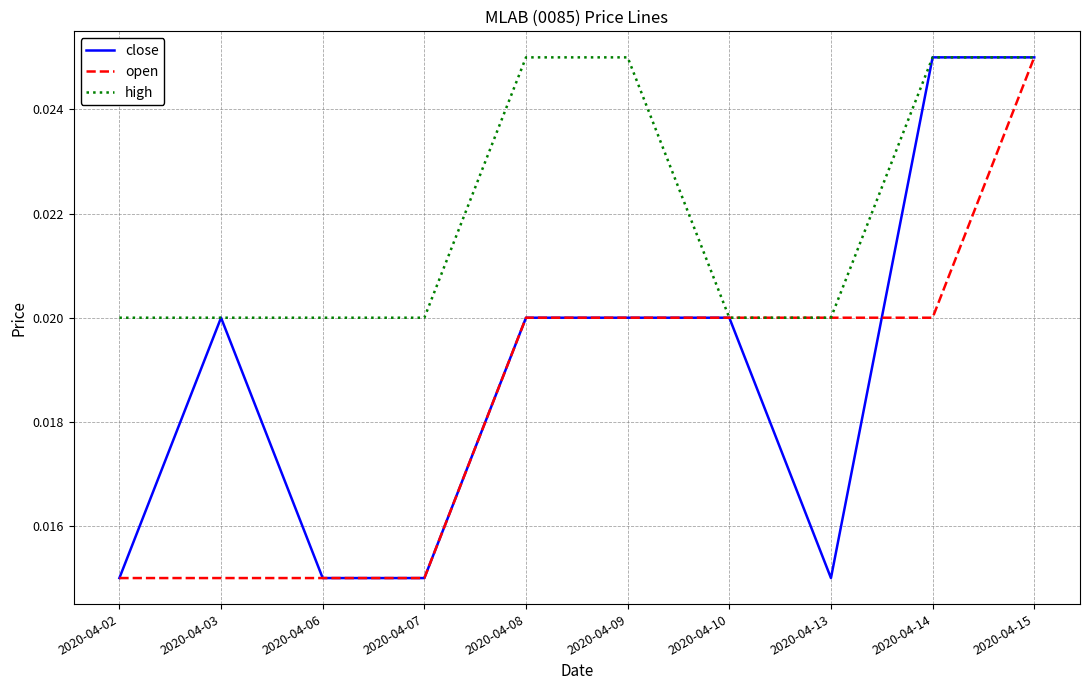

Is the value of close at 2020-04-02 greater than the value of open at 2020-04-10?

No